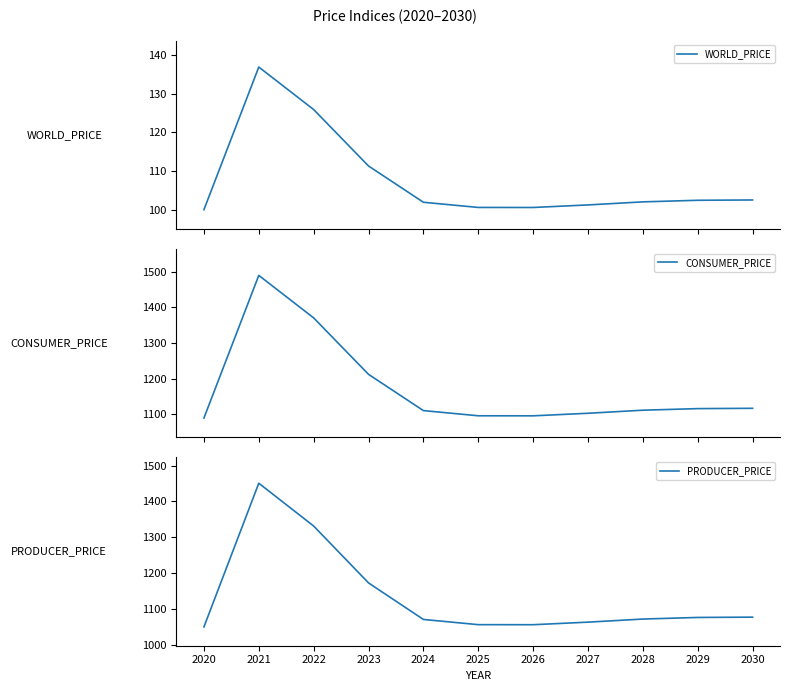

True or false: WORLD_PRICE and PRODUCER_PRICE intersect in this chart.

False